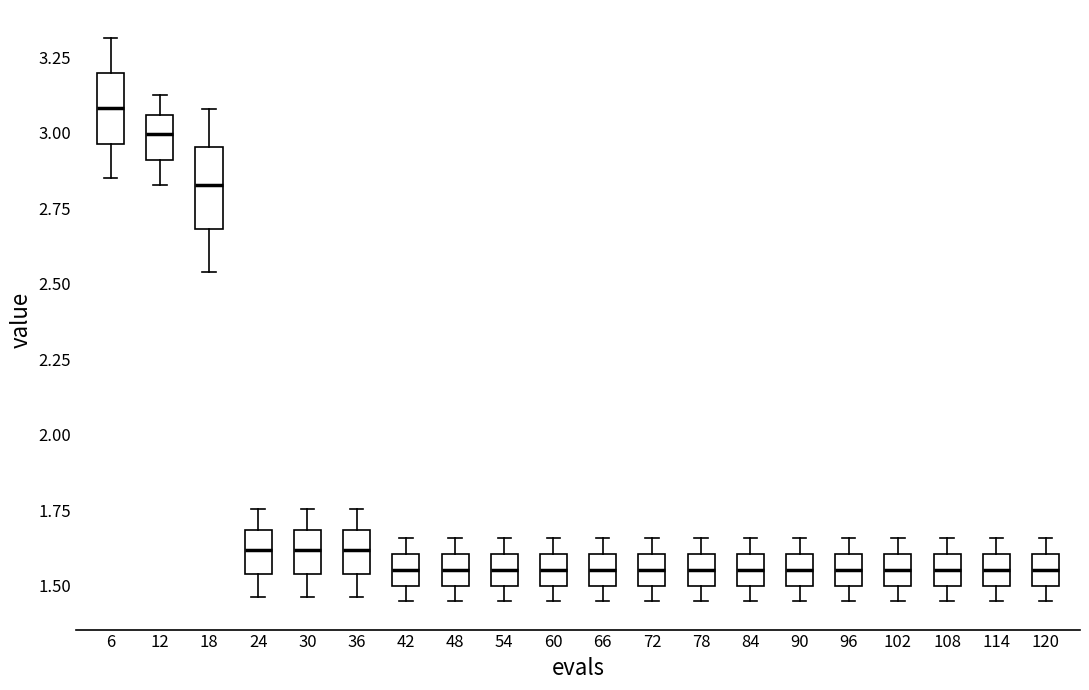

Reading left to right, read every box against the y-axis: the position of its median line, the range the box covers, and the ends of its whiskers. The values are not printed on the chart, so give them approximately, as read against the axis.

6: median 3.10, box 2.95 to 3.20, whiskers 2.85 to 3.30
12: median 3.00, box 2.90 to 3.05, whiskers 2.85 to 3.10
18: median 2.85, box 2.70 to 2.95, whiskers 2.55 to 3.10
24: median 1.60, box 1.55 to 1.70, whiskers 1.45 to 1.75
30: median 1.60, box 1.55 to 1.70, whiskers 1.45 to 1.75
36: median 1.60, box 1.55 to 1.70, whiskers 1.45 to 1.75
42: median 1.55, box 1.50 to 1.60, whiskers 1.45 to 1.65
48: median 1.55, box 1.50 to 1.60, whiskers 1.45 to 1.65
54: median 1.55, box 1.50 to 1.60, whiskers 1.45 to 1.65
60: median 1.55, box 1.50 to 1.60, whiskers 1.45 to 1.65
66: median 1.55, box 1.50 to 1.60, whiskers 1.45 to 1.65
72: median 1.55, box 1.50 to 1.60, whiskers 1.45 to 1.65
78: median 1.55, box 1.50 to 1.60, whiskers 1.45 to 1.65
84: median 1.55, box 1.50 to 1.60, whiskers 1.45 to 1.65
90: median 1.55, box 1.50 to 1.60, whiskers 1.45 to 1.65
96: median 1.55, box 1.50 to 1.60, whiskers 1.45 to 1.65
102: median 1.55, box 1.50 to 1.60, whiskers 1.45 to 1.65
108: median 1.55, box 1.50 to 1.60, whiskers 1.45 to 1.65
114: median 1.55, box 1.50 to 1.60, whiskers 1.45 to 1.65
120: median 1.55, box 1.50 to 1.60, whiskers 1.45 to 1.65